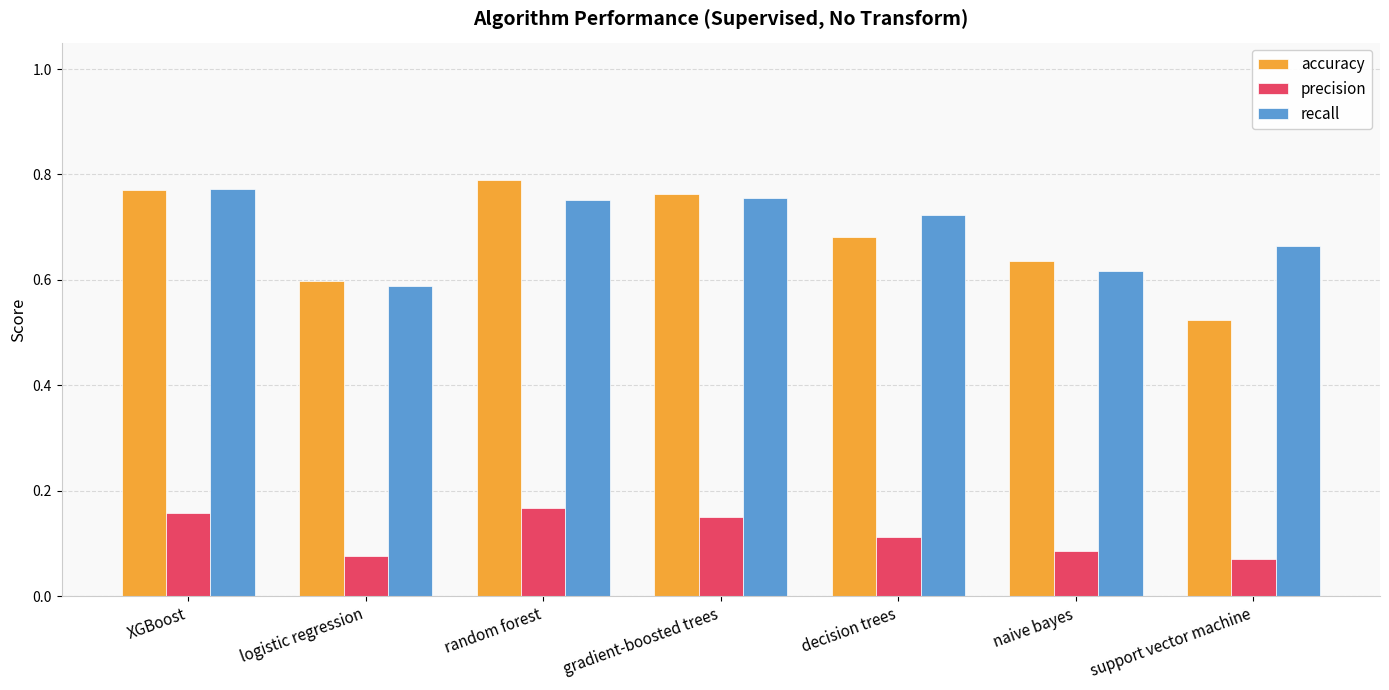

Are the bars horizontal?

No